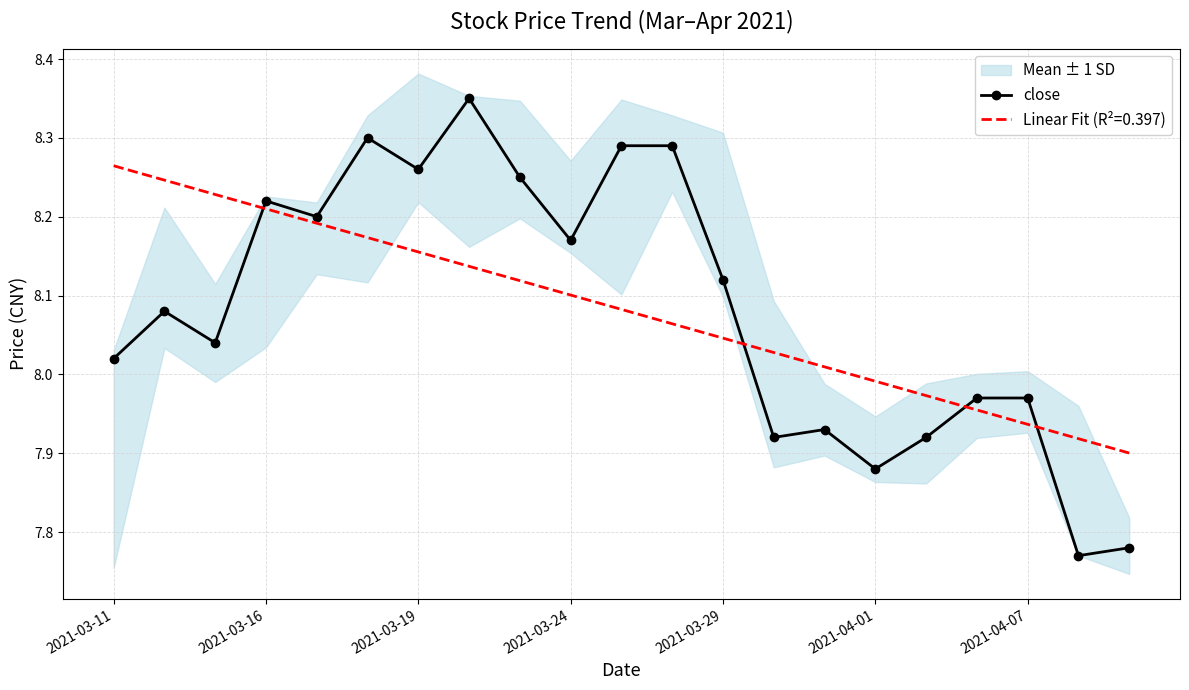

At which category does the chart reach its peak across all series?

7